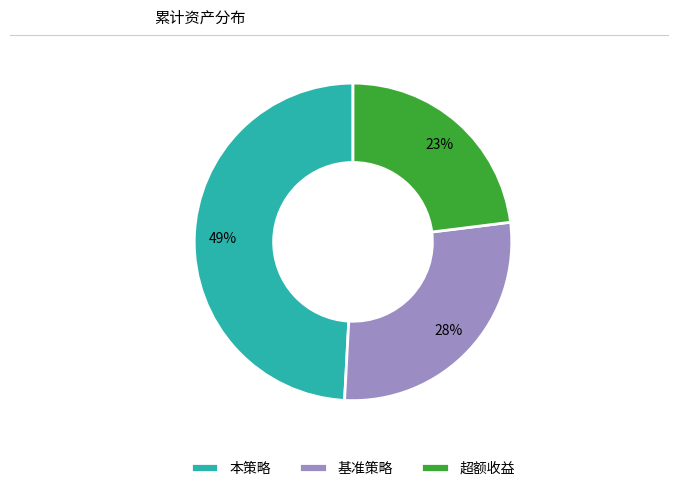

Is it true that 基准策略 is 36% of the pie?

False